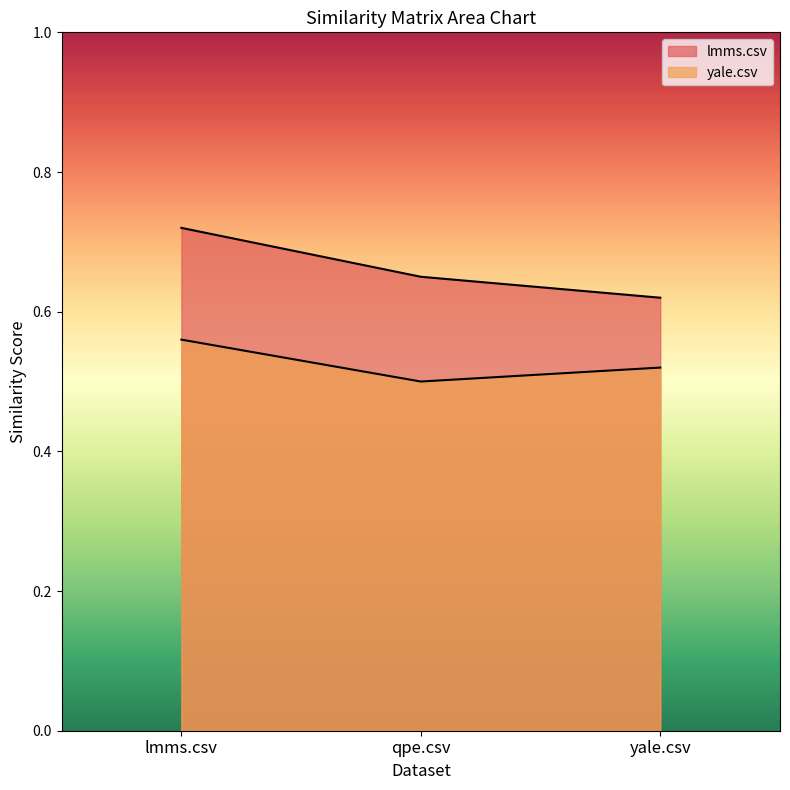

What position from the right is lmms.csv?

3